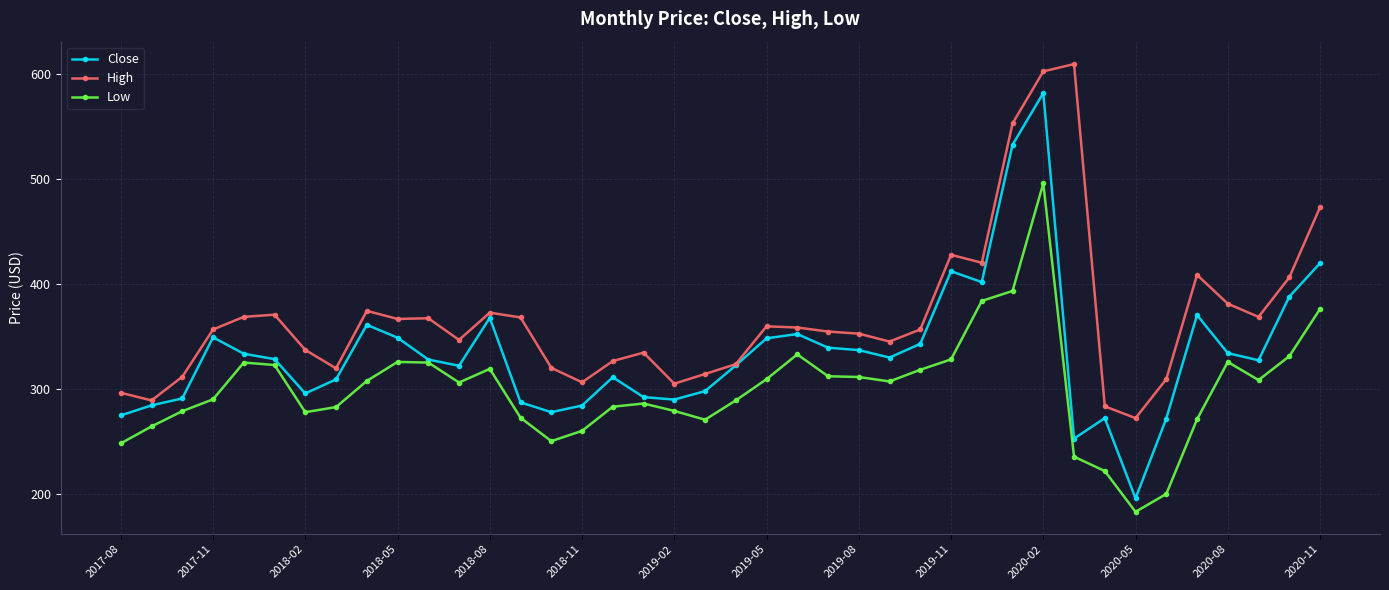

Rank the series by their average value, from highest to lowest.

High, Close, Low